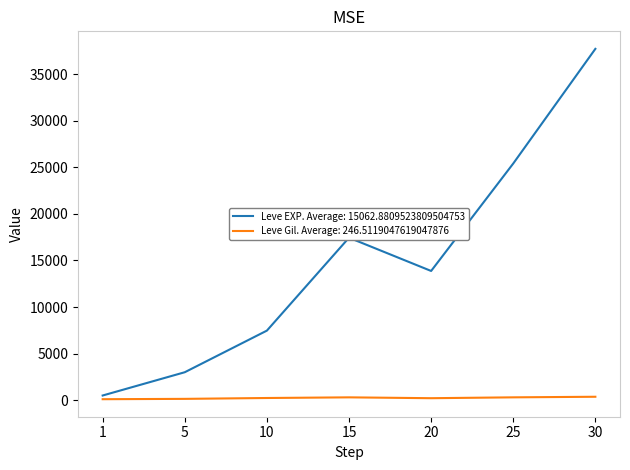

Which series has the largest total across all categories?

Leve EXP. Average: 15062.8809523809504753